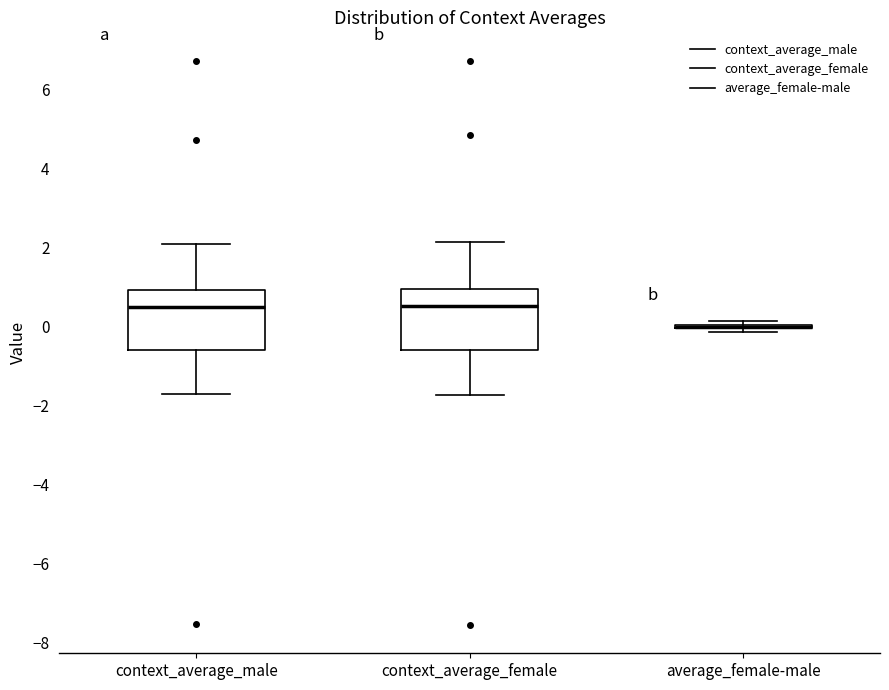

Where does the median line of the box for context_average_male sit on the y-axis? The values are not printed on the chart, so give them approximately, as read against the axis.

0.6